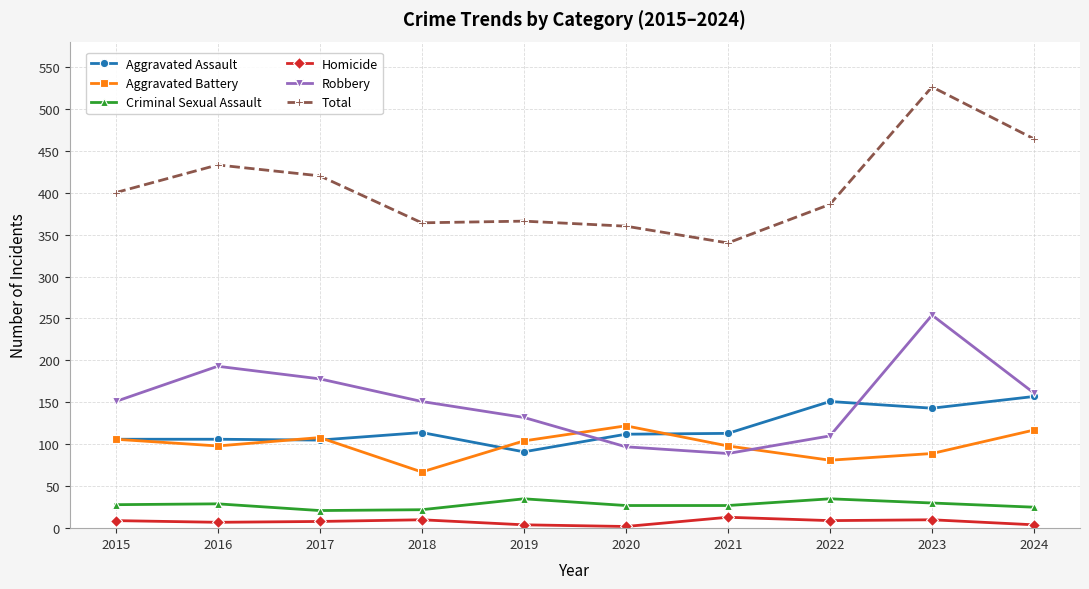

Does the chart display data point markers on the line(s)?

Yes